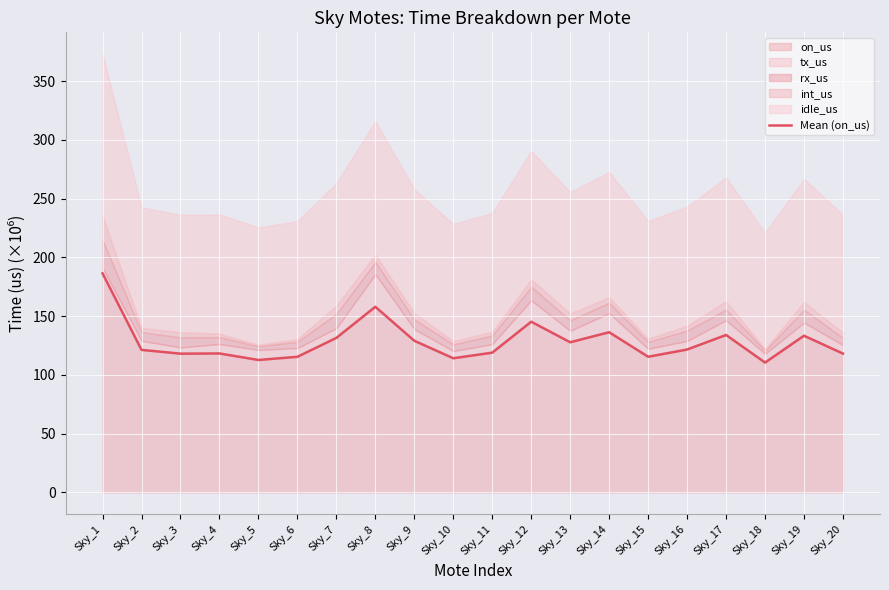

How many lines are shown in the chart?

1